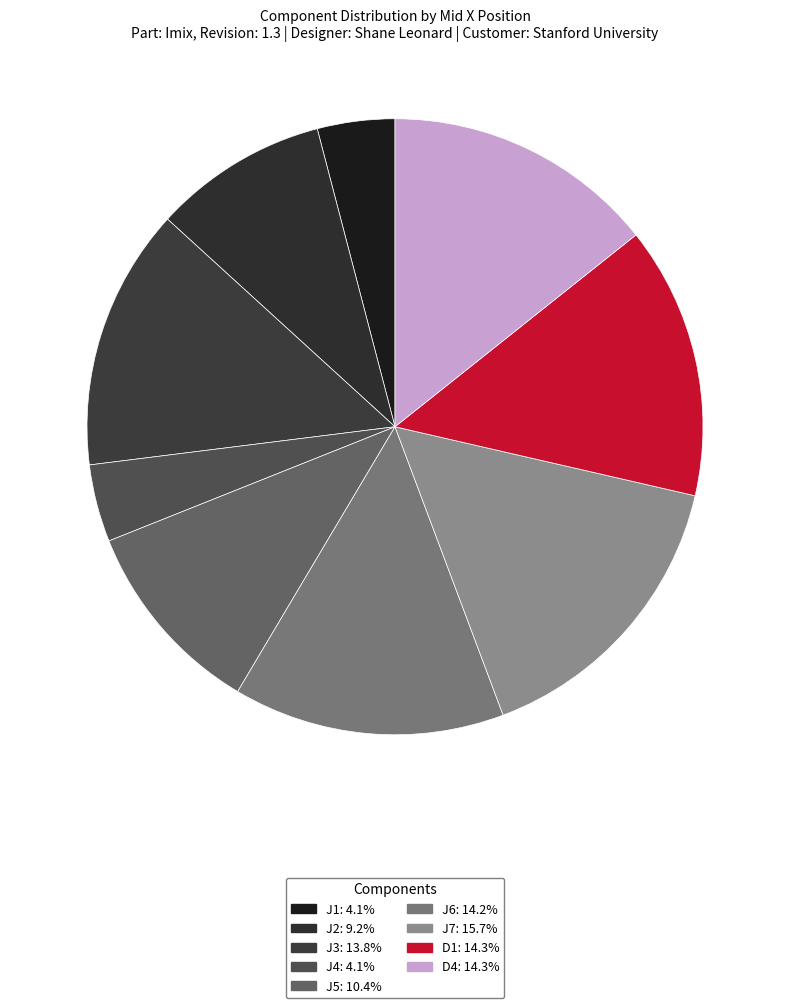

What percentage is the J3 slice, to the nearest percent?

14%